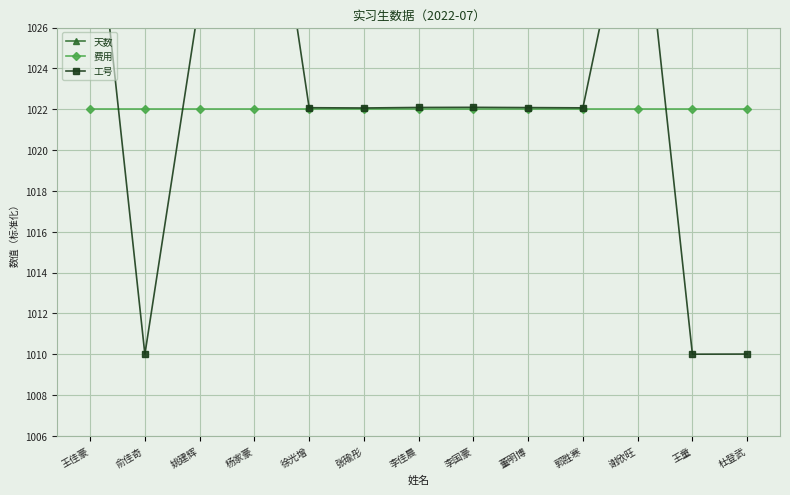

Reading right to left, list all the values displayed in this chart.

天数: 1039.0	1039.0	1039.0	1039.0	1039.0	1039.0	1039.0	1039.0	1039.0	1039.0	1039.0	1039.0	1039.0
费用: 1022.0	1022.0	1022.0	1022.0	1022.0	1022.0	1022.0	1022.0	1022.0	1022.0	1022.0	1022.0	1022.0
工号: 1010.0	1010.0	1034.9	1022.1	1022.1	1022.1	1022.1	1022.1	1022.1	1040.0	1027.4	1010.0	1034.9